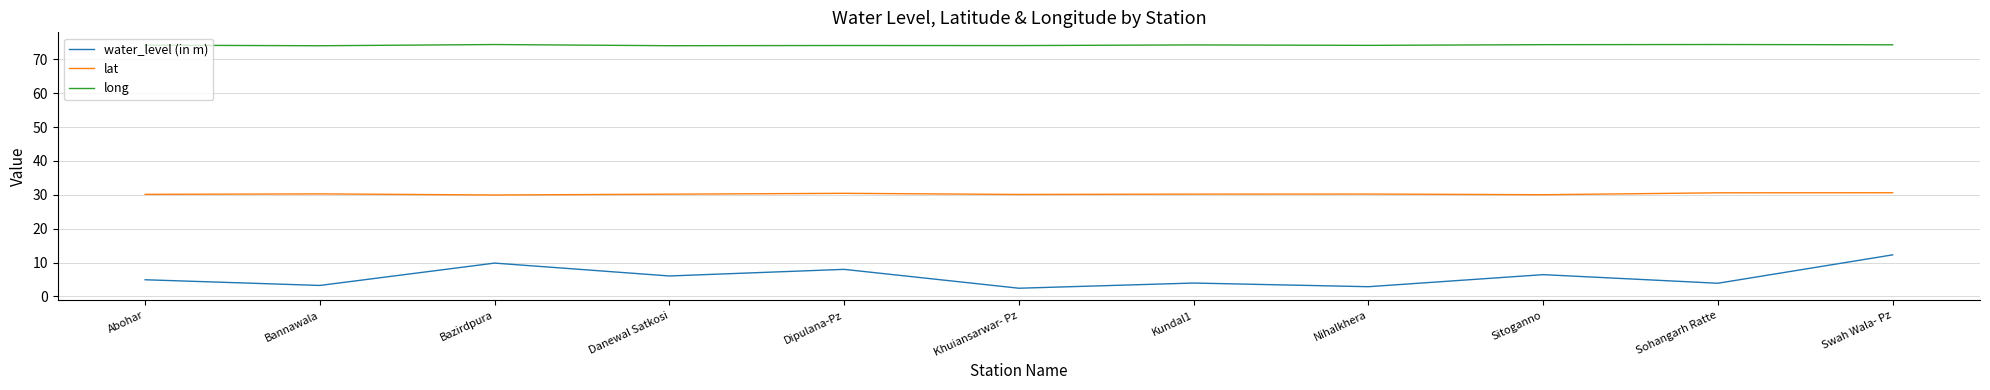

Which series has the widest spread of values?

water_level (in m)